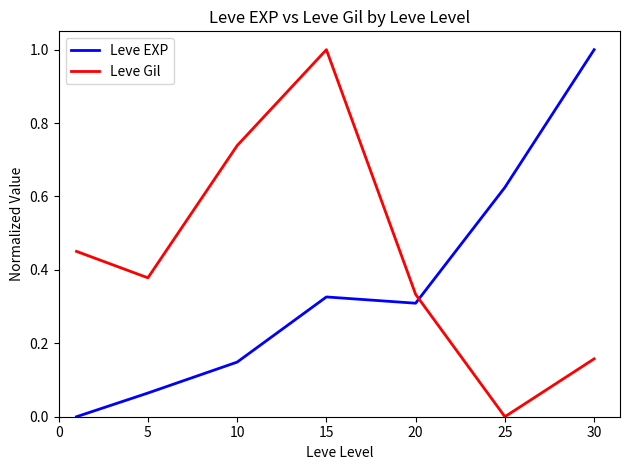

What is the difference between the maximum and minimum values in the Leve Gil series?

1.0